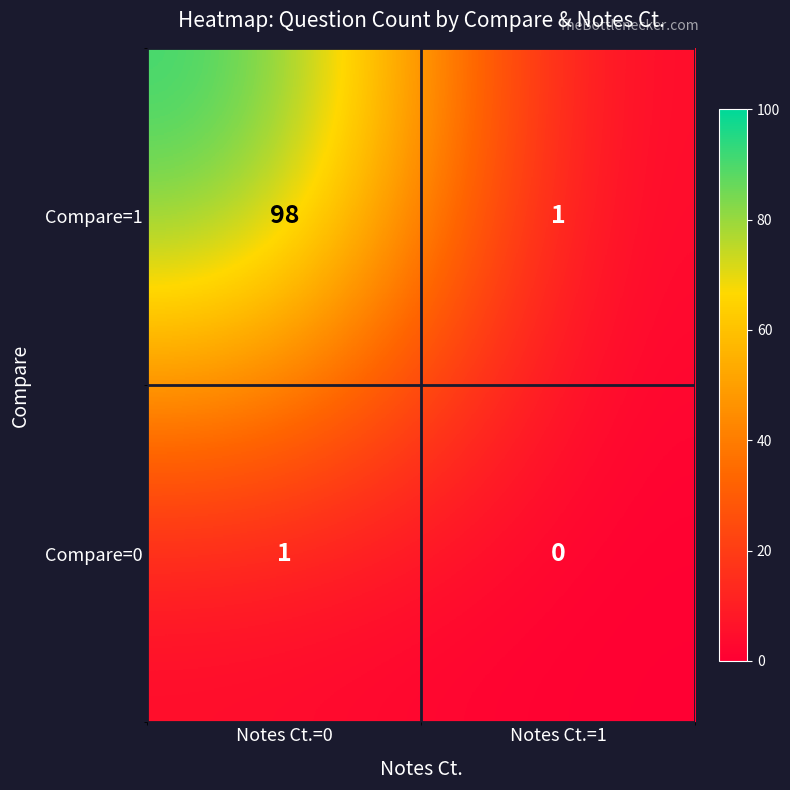

At which category is the sum across all series the highest?

Notes Ct.=0